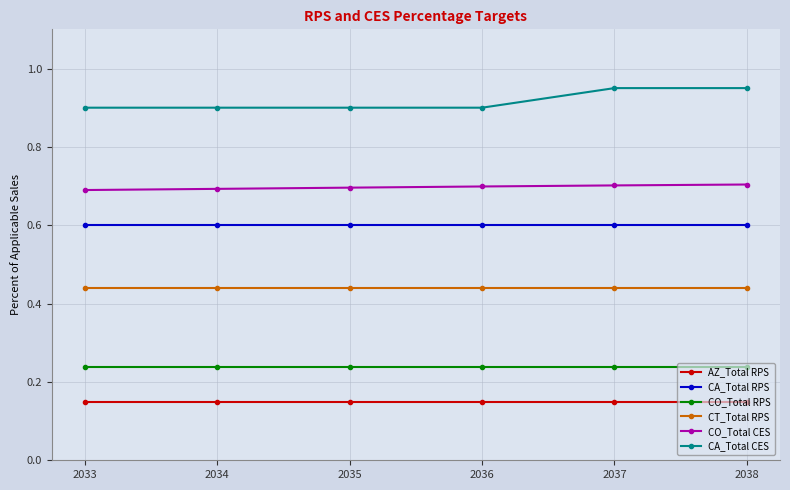

Is this an area chart (filled region under the line)?

No